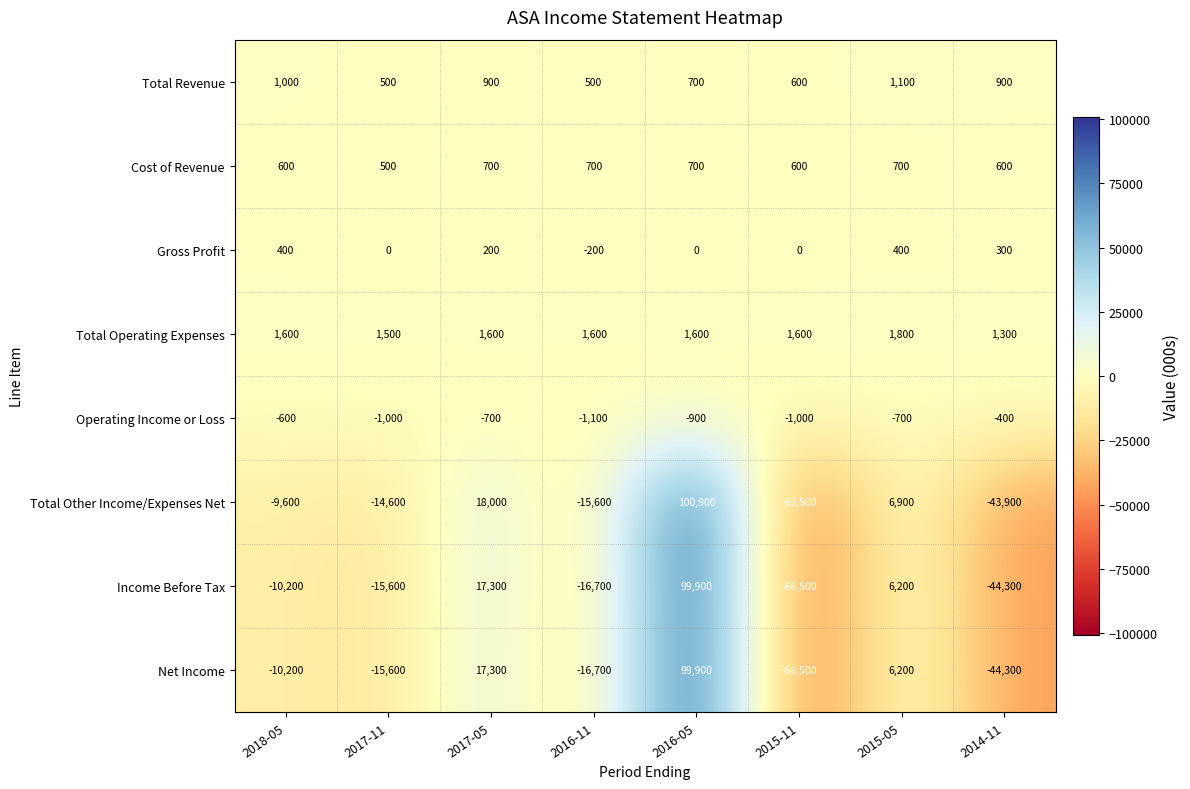

The value of Cost of Revenue at 2017-11 is 864. True or false?

False